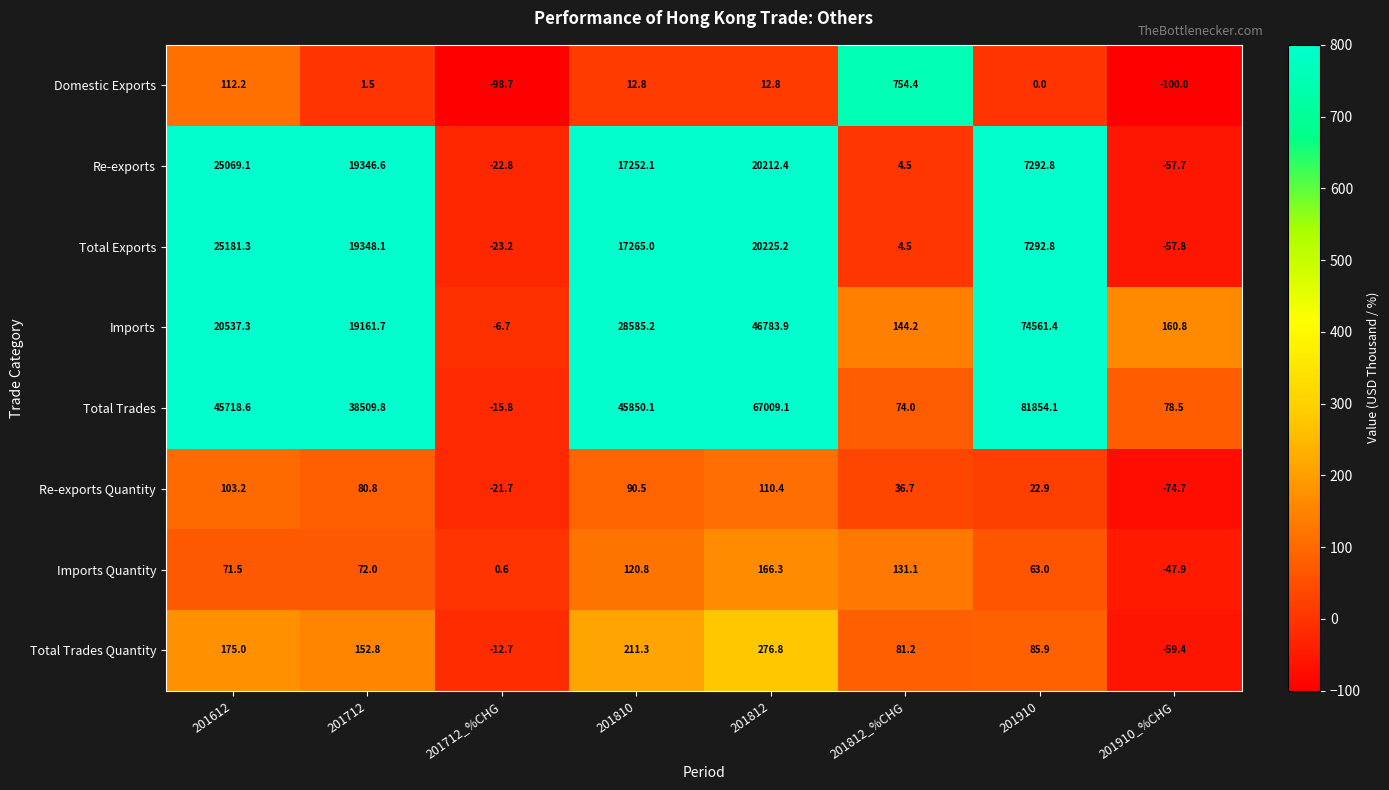

What is the sum of all Re-exports values?

89097.0